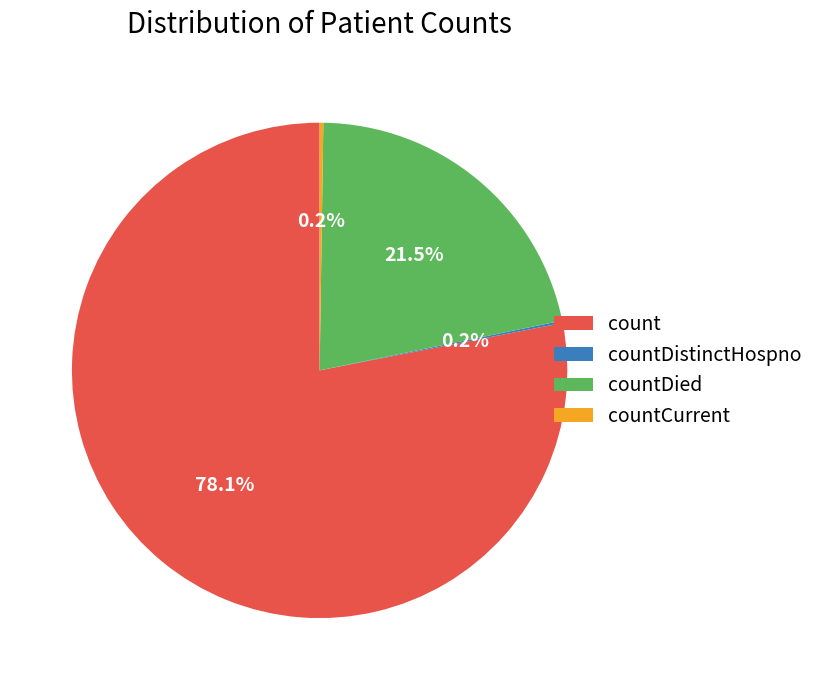

What is the largest slice in the pie chart?

count